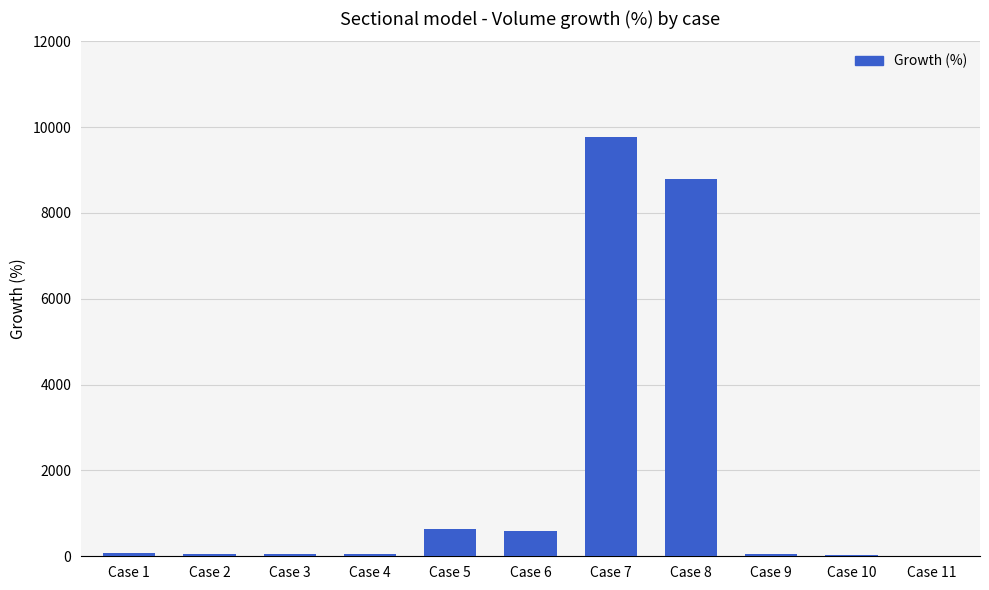

What is the sum of all values?

20114.3